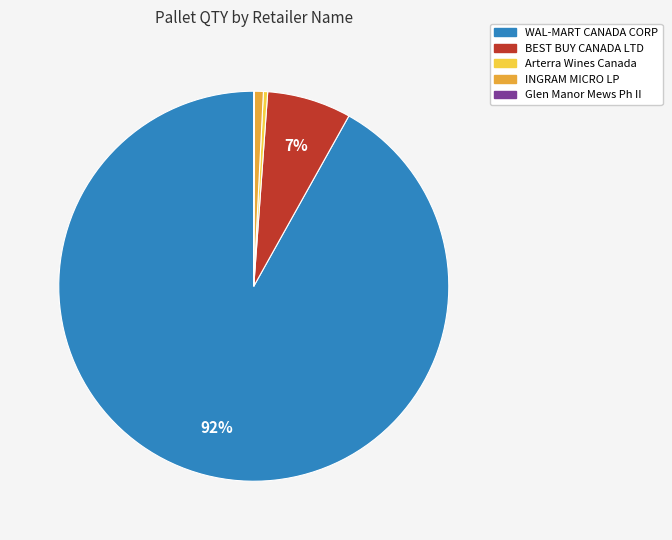

Which slice represents more than half of the pie?

WAL-MART CANADA CORP